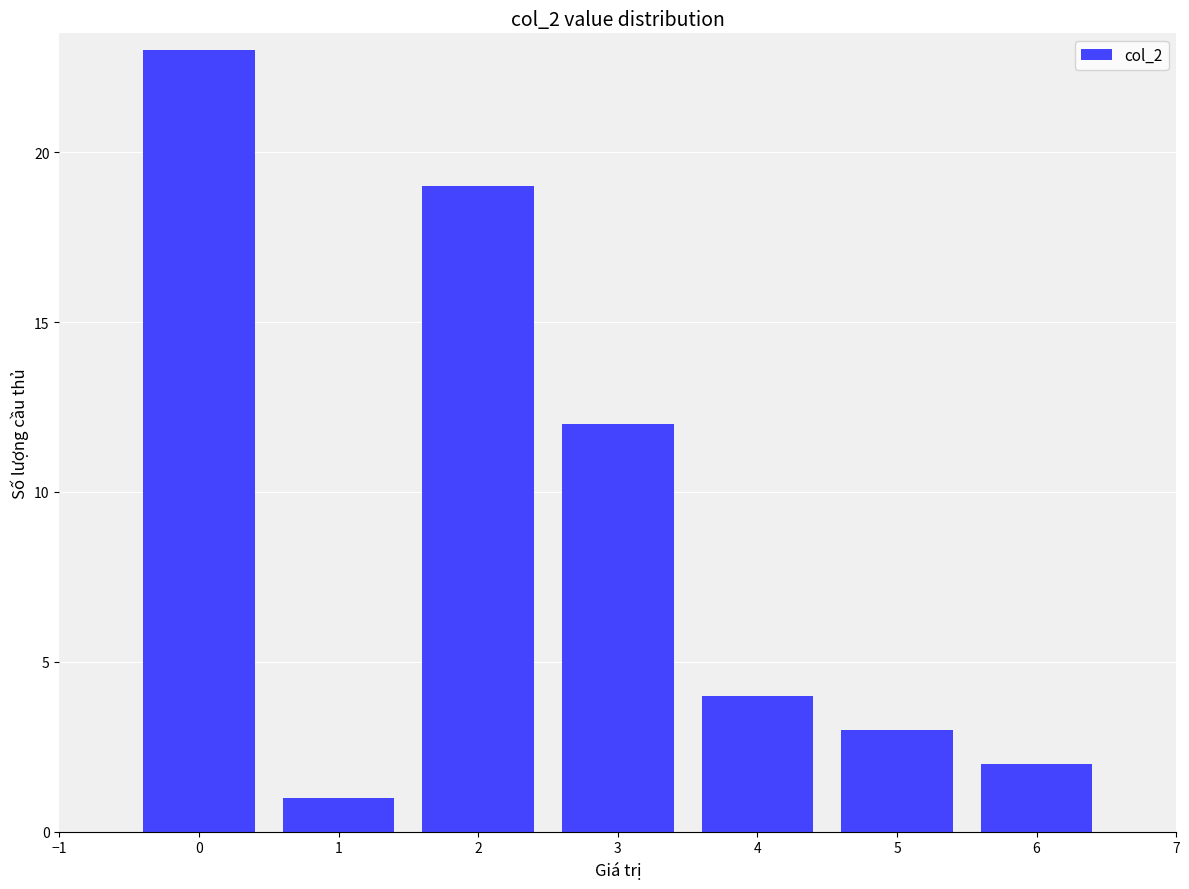

What is the smallest value displayed?

1